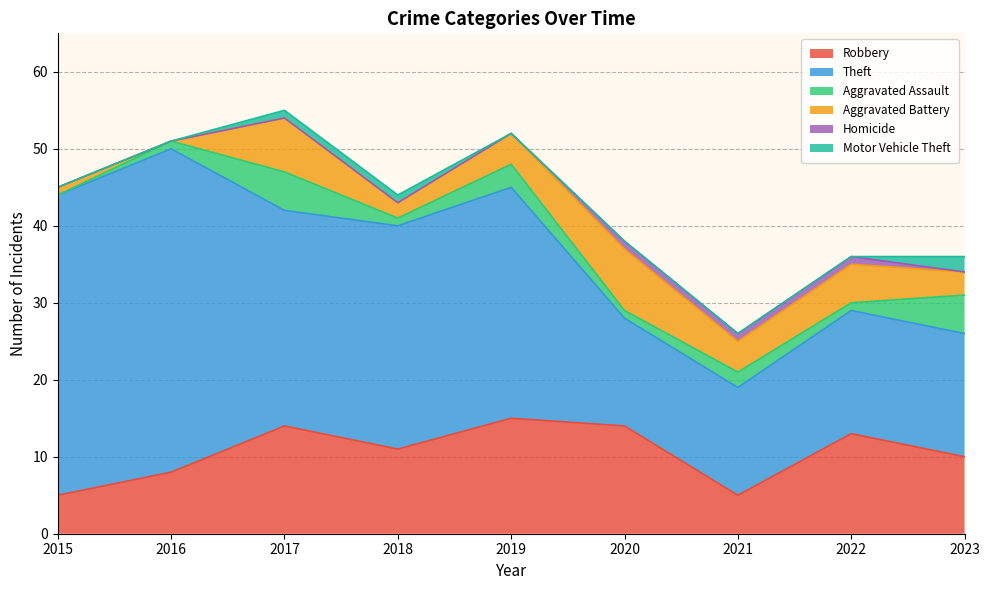

What is the value of the Theft point at the 4th from the left?

29